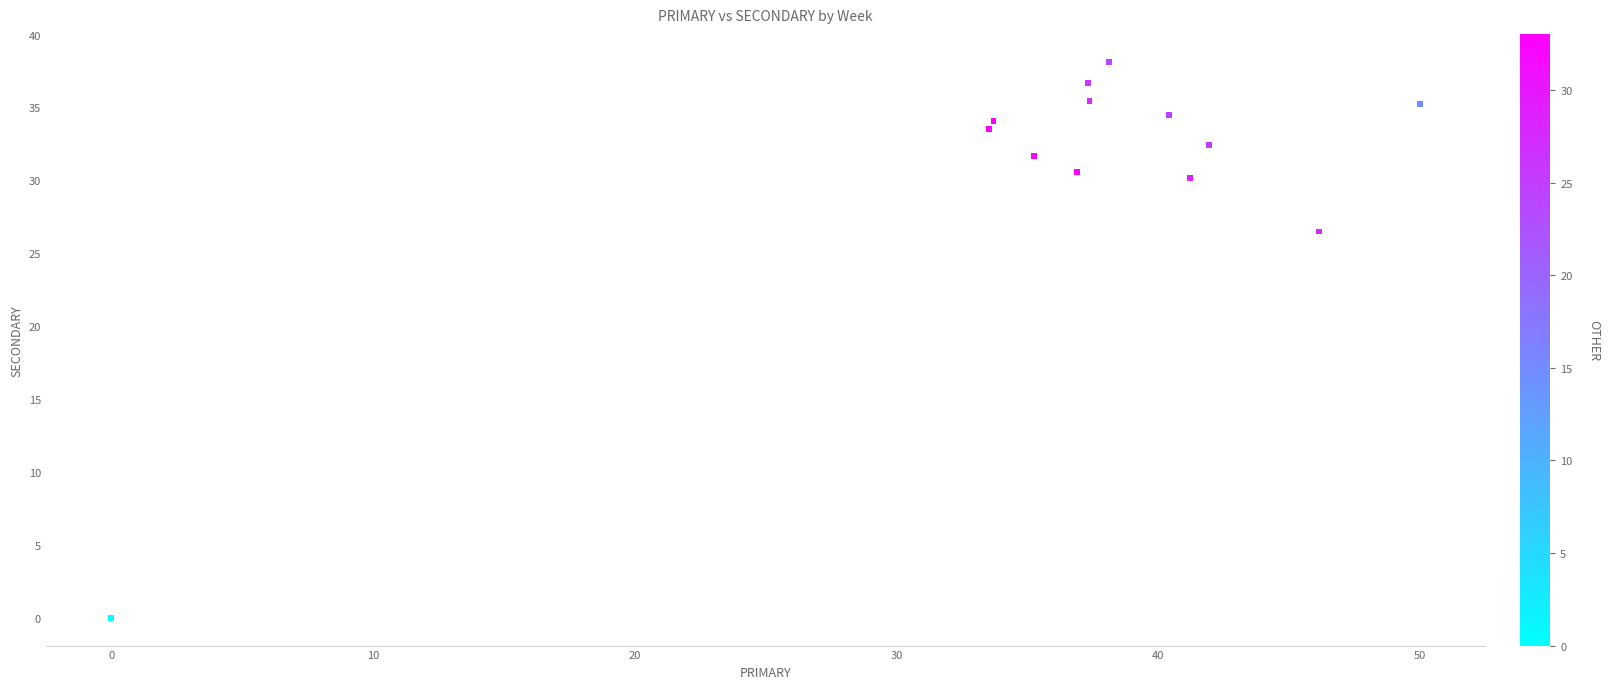

What is the range of X values (max minus min)?

50.0